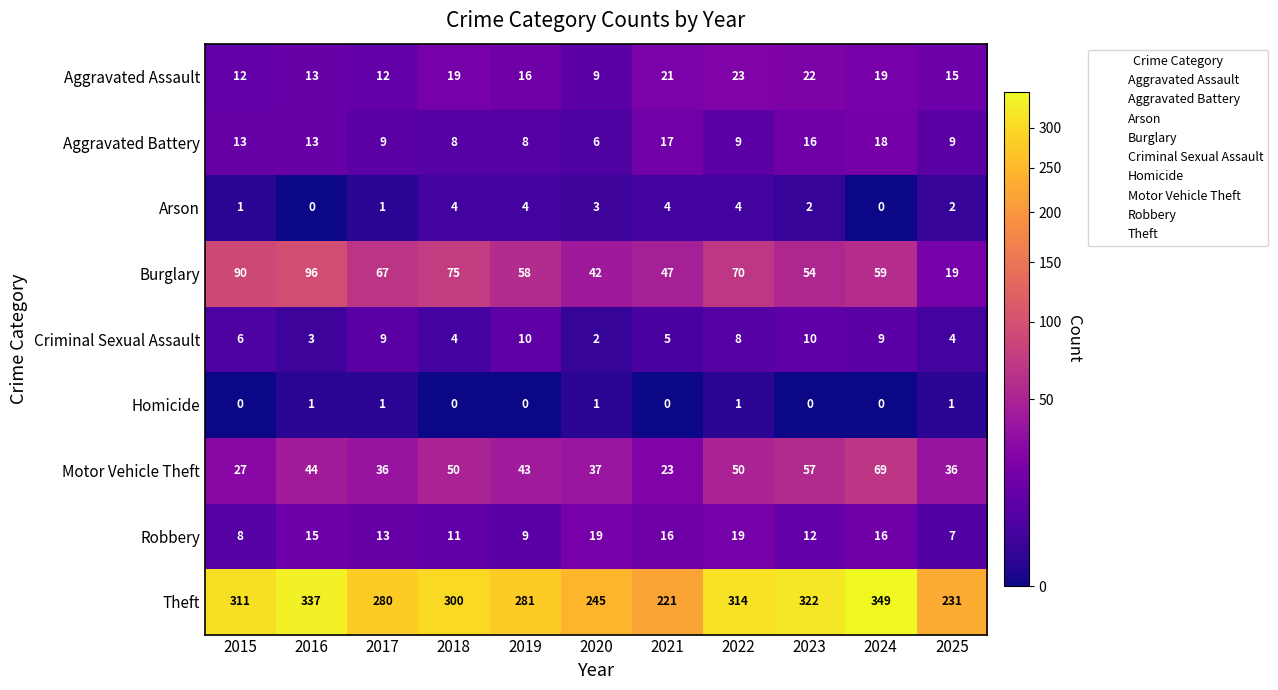

At which category is the sum across all series the highest?

2024